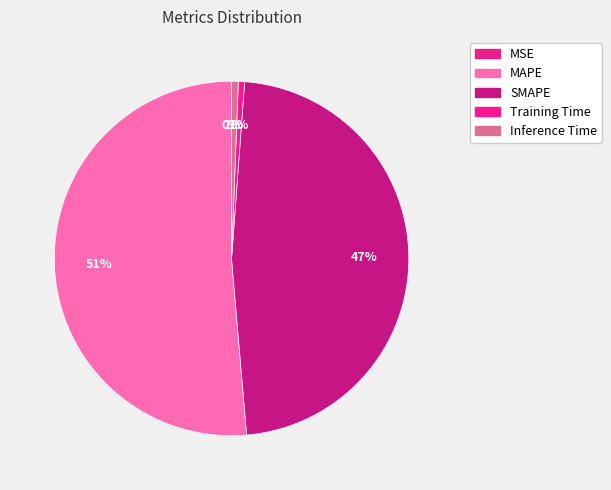

What is the smallest slice in the pie chart?

MSE